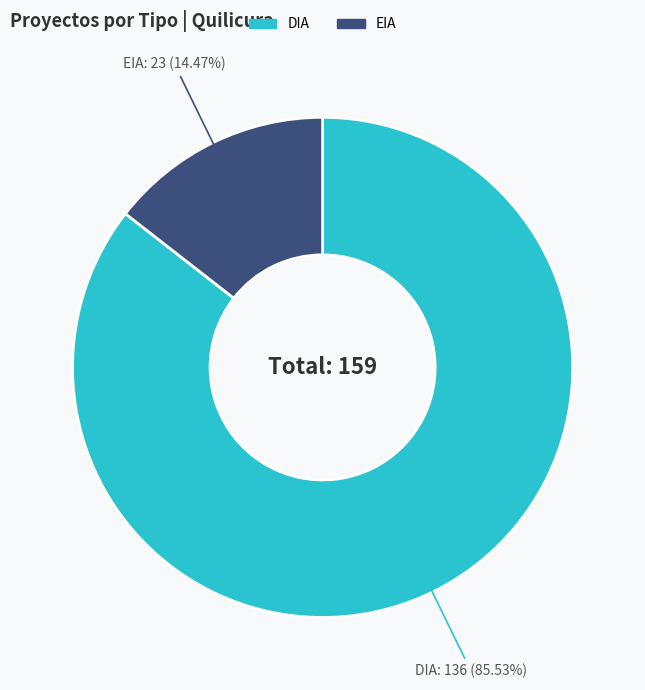

Count the number of slices in the pie.

2